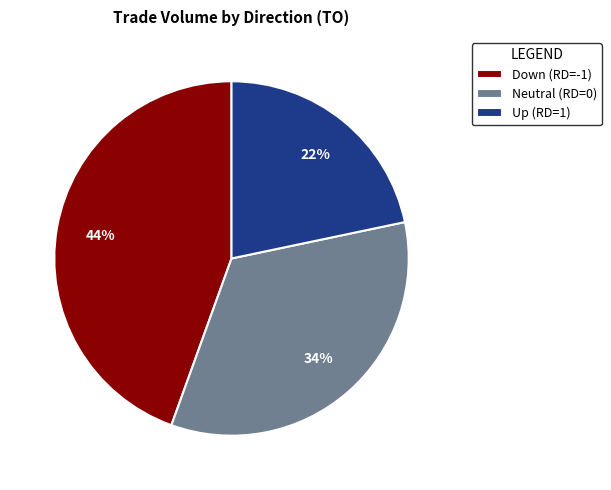

What percentage is the Up (RD=1) slice, to the nearest percent?

22%